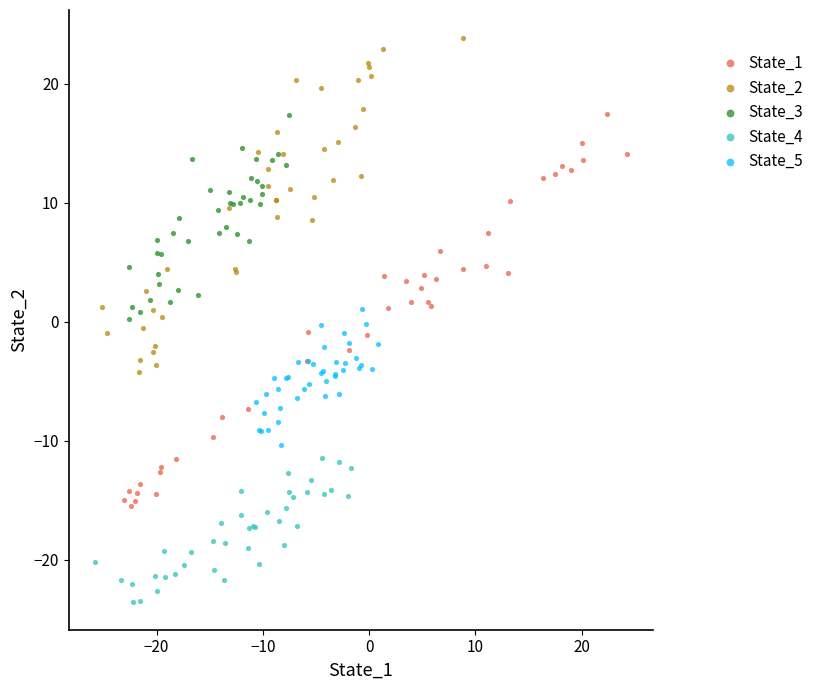

Which series reaches the maximum Y coordinate?

State_2